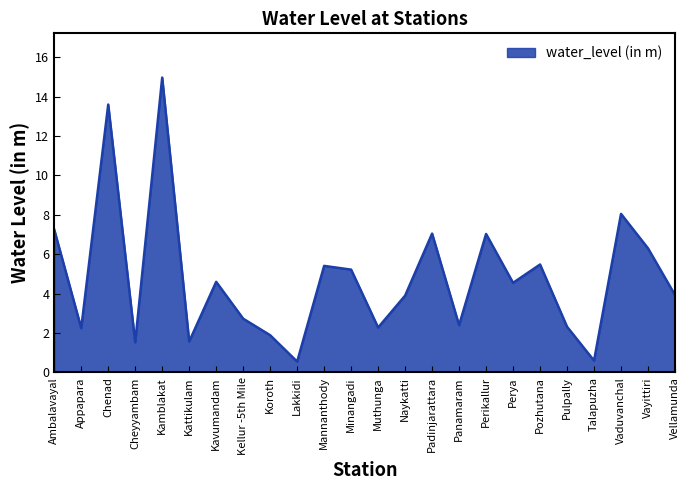

What is the difference between the maximum and minimum values?

14.4